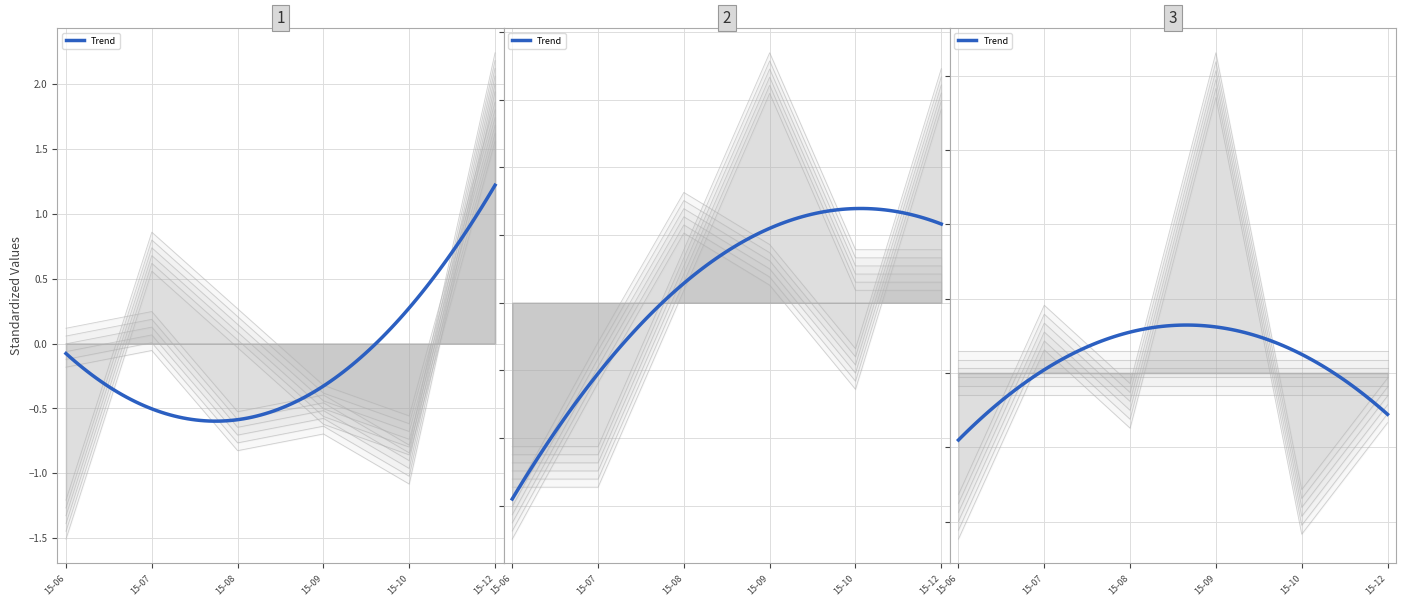

Is it true that ItemEncoded equals 0.2 at 15-07?

True